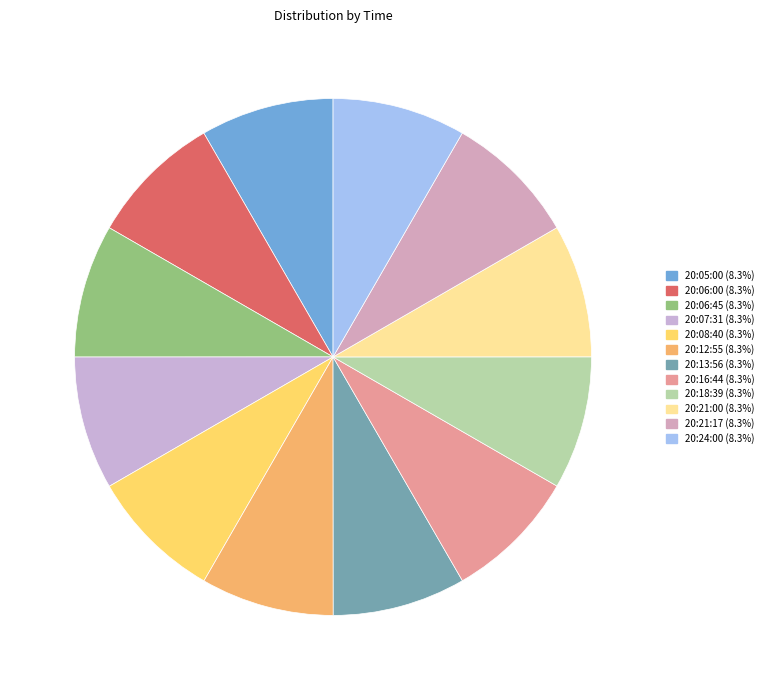

How many slices are in this pie chart?

12